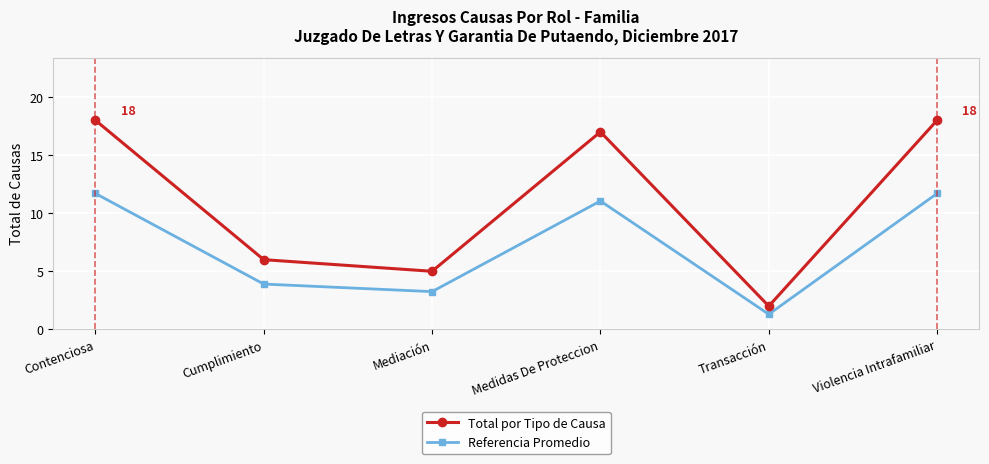

In Total por Tipo de Causa, how many points are higher than both neighbors (excluding endpoints)?

1